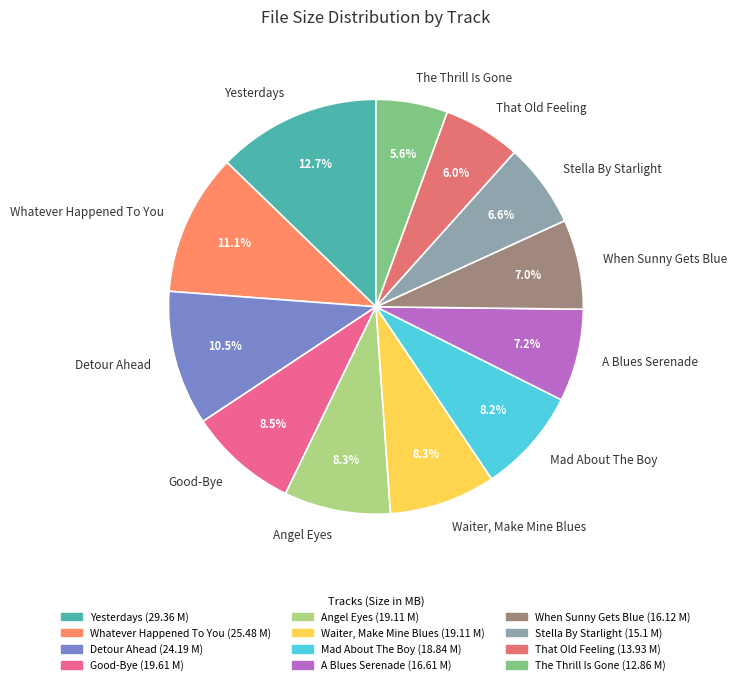

Which category has the biggest portion of the pie?

Yesterdays